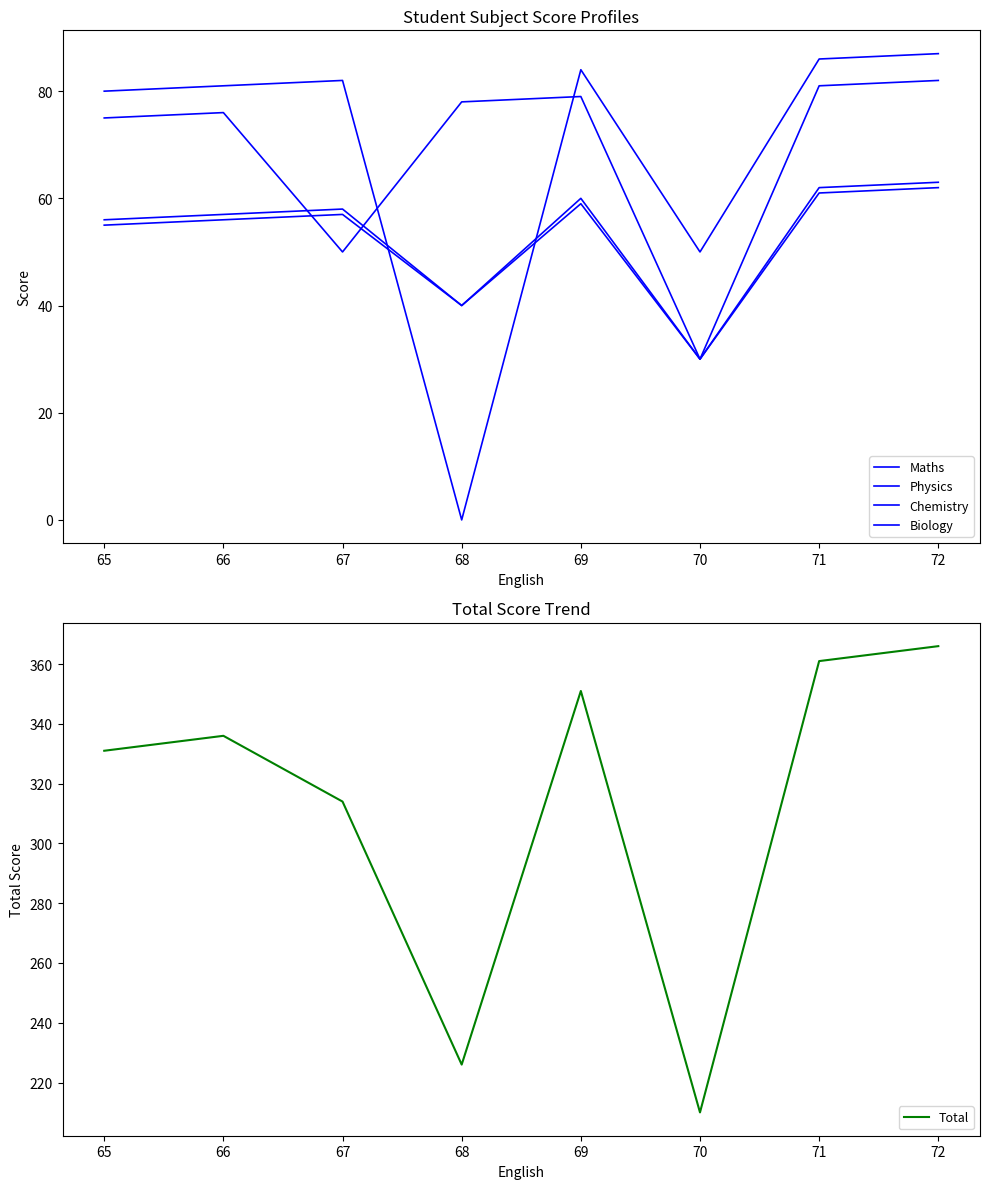

The Total series shows 139 at 66. True or false?

False